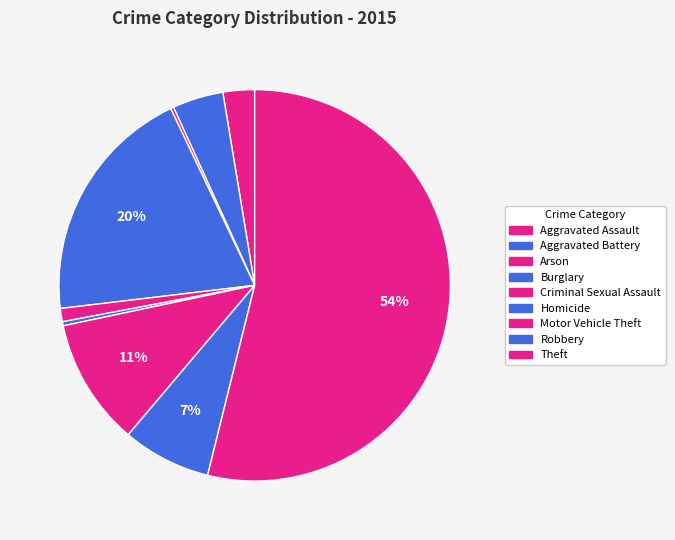

Which category has the biggest portion of the pie?

Theft